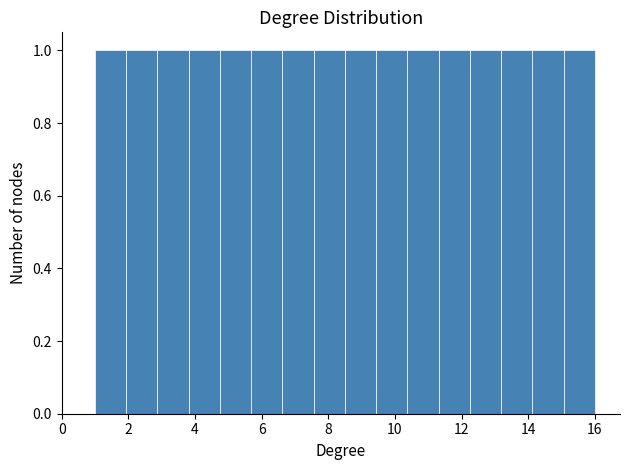

How tall is the bar that spans 12.2 to 13.2 on the x-axis? Neither the bar edges nor the heights are printed on the chart, so give them approximately, as read against the axes.

1